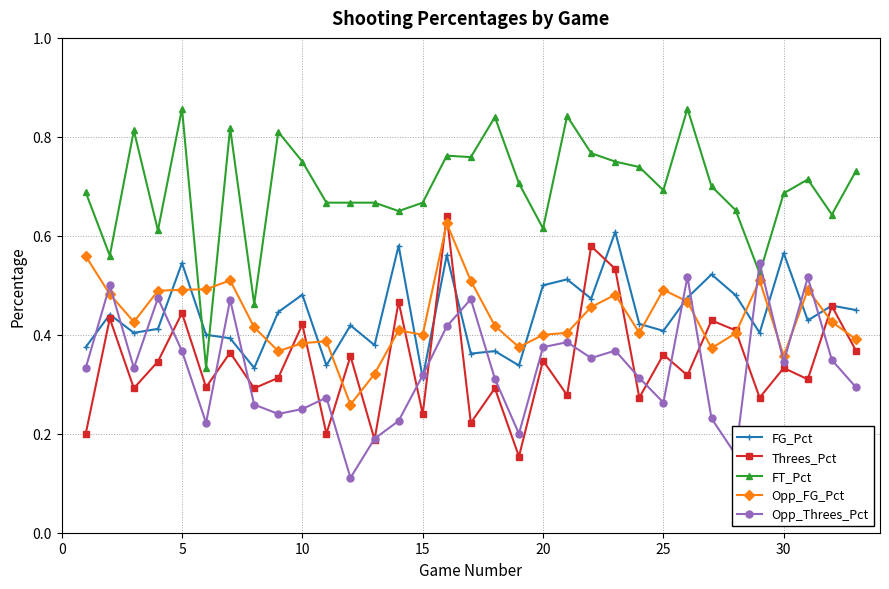

How many times do Opp_FG_Pct and Threes_Pct cross each other?

14